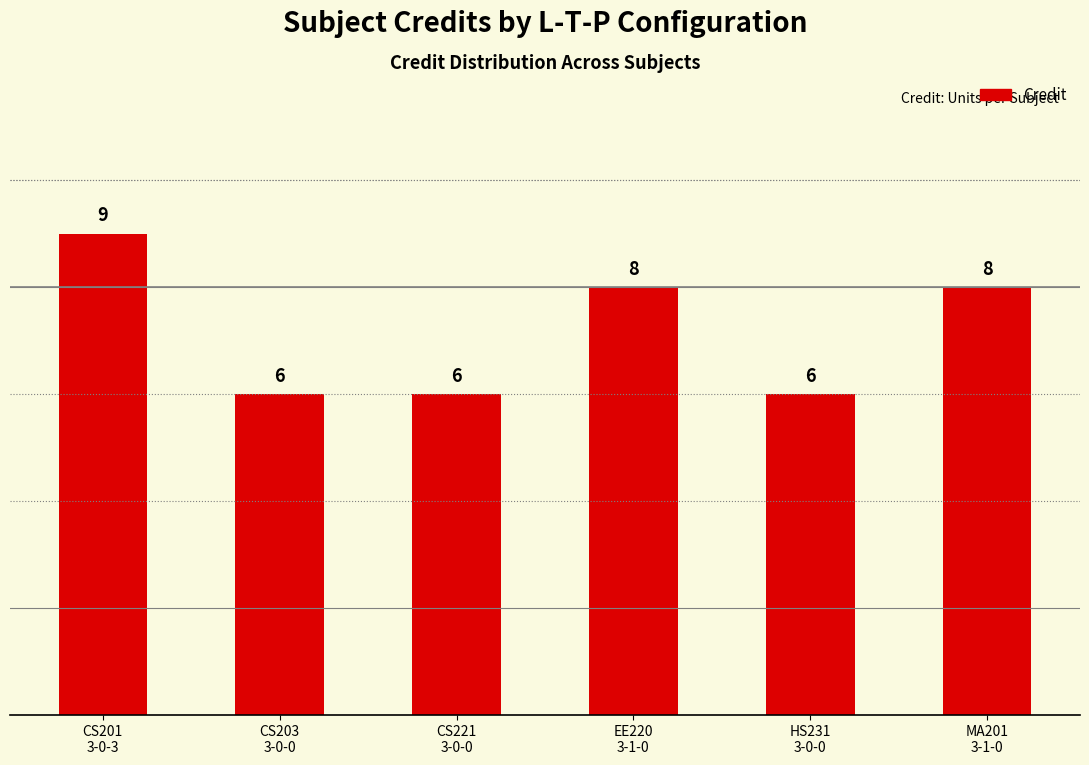

What is the greatest value displayed?

9